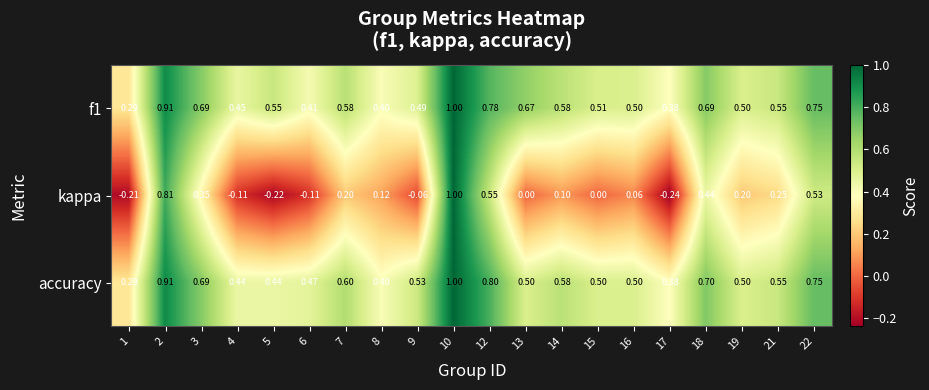

Which series has the widest spread of values?

kappa